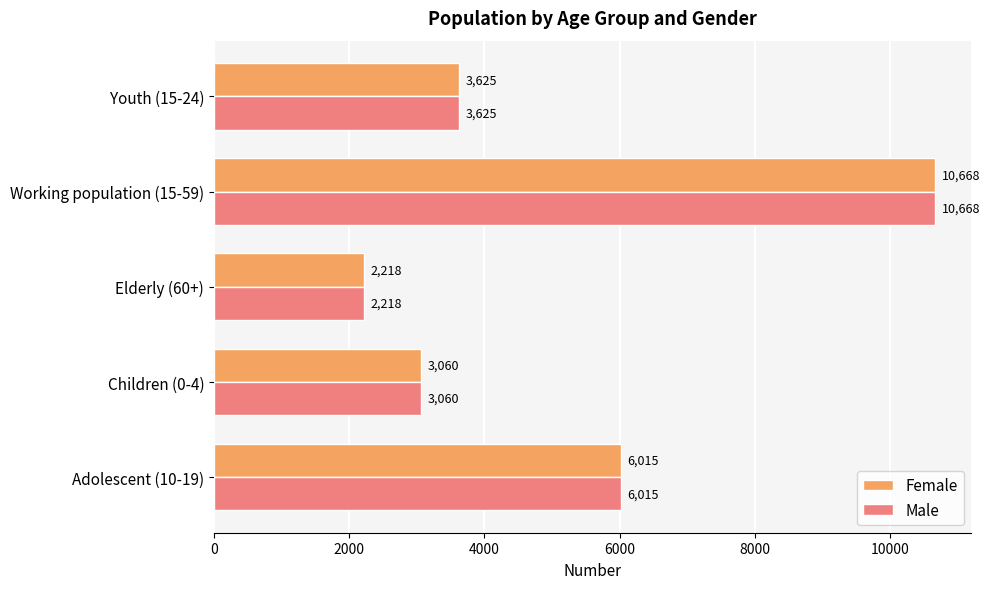

What is the total value across all series at Youth (15-24)?

7250